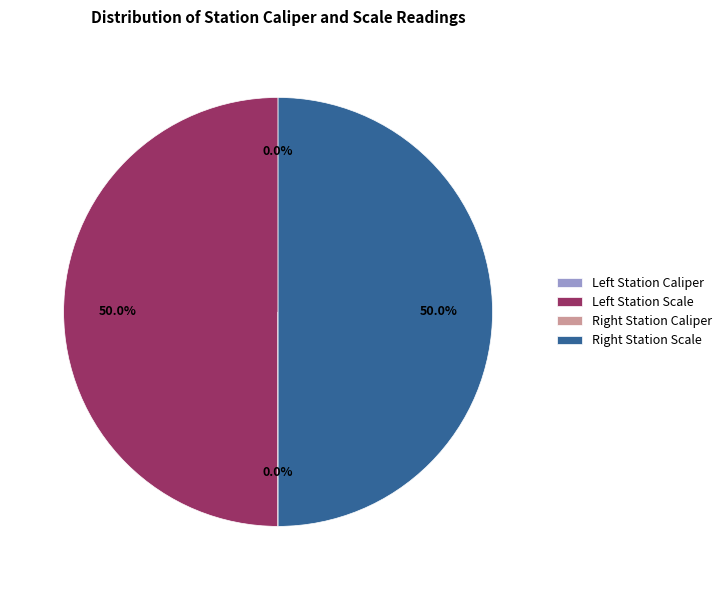

Does any single category account for the majority?

No